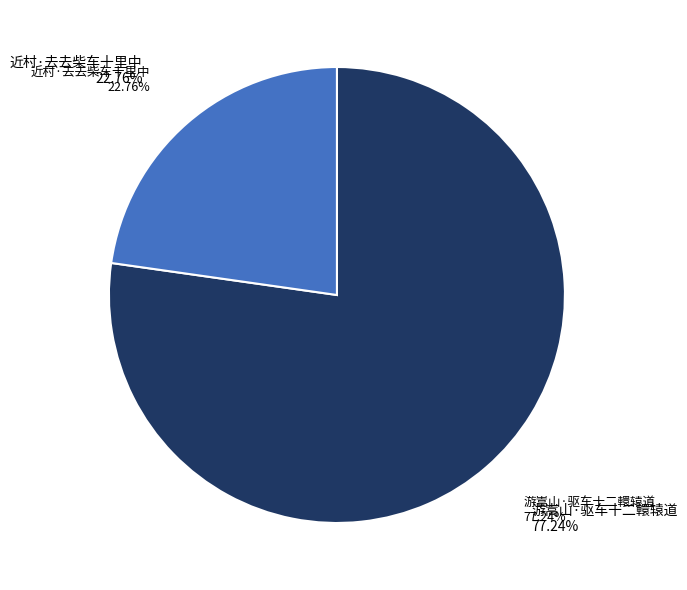

Does 游嵩山·驱车十二轘辕道 account for over 50% of the chart?

Yes